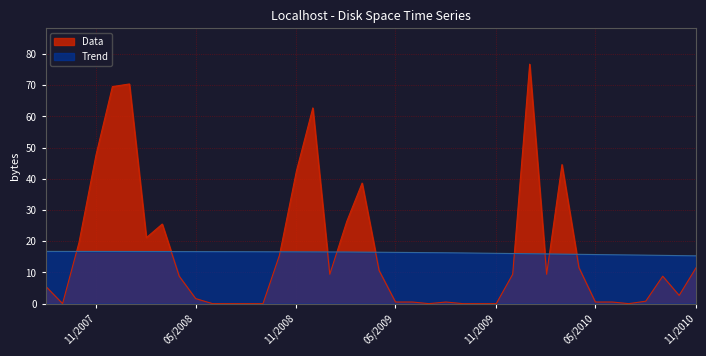

In Data, how many points are higher than both neighbors (excluding endpoints)?

8